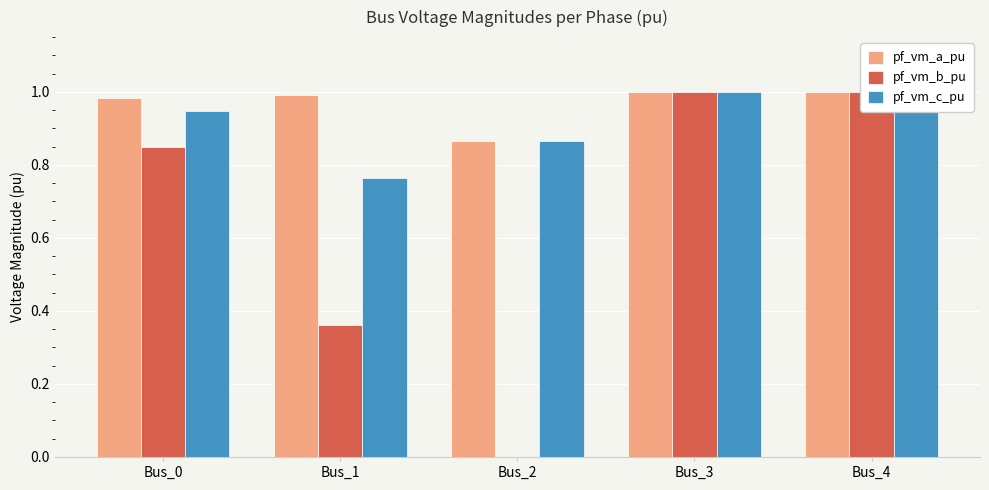

True or false: pf_vm_c_pu has a value of 0.3 at Bus_1.

False